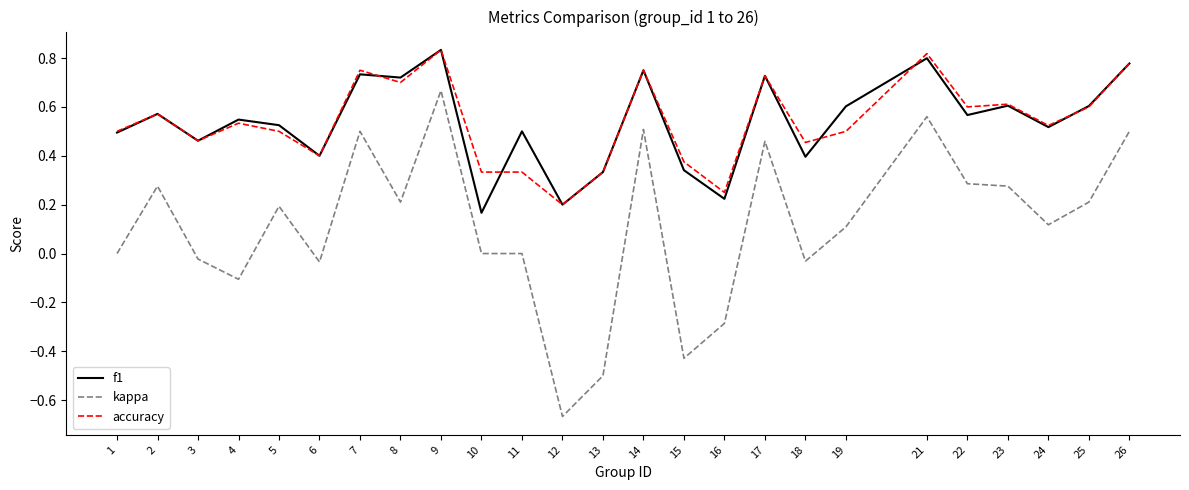

The value of accuracy at 15 is 0.4. True or false?

True